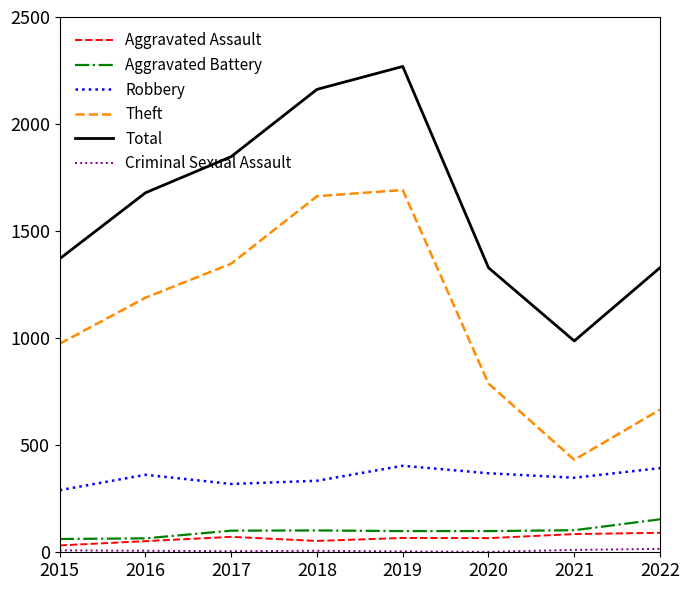

How many lines are shown in the chart?

6